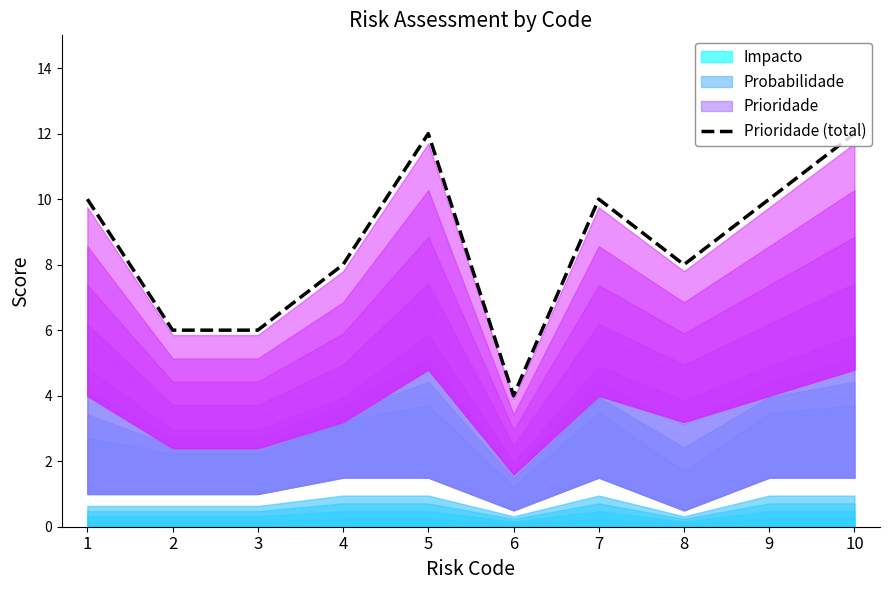

What is the difference between the values at 10 and 6?

8